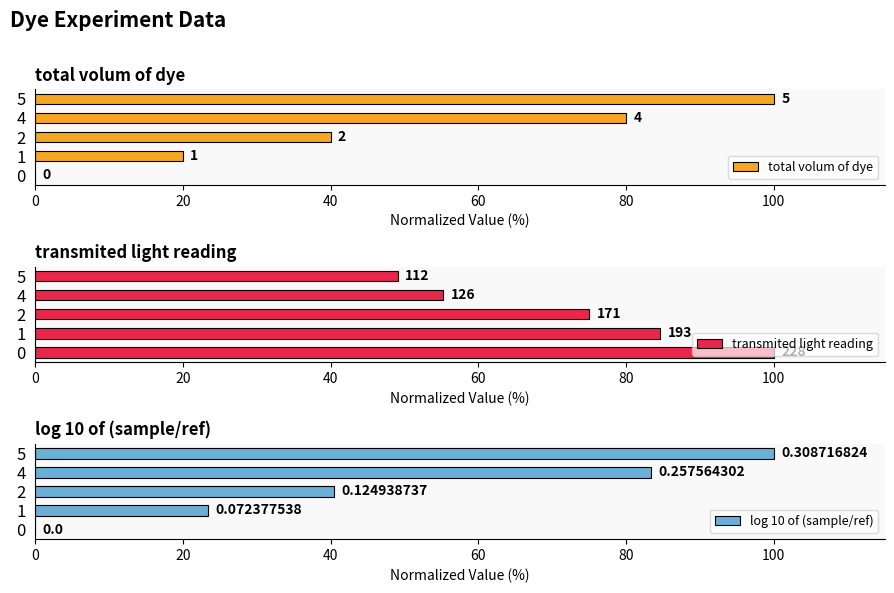

Count the number of data series in this chart.

3